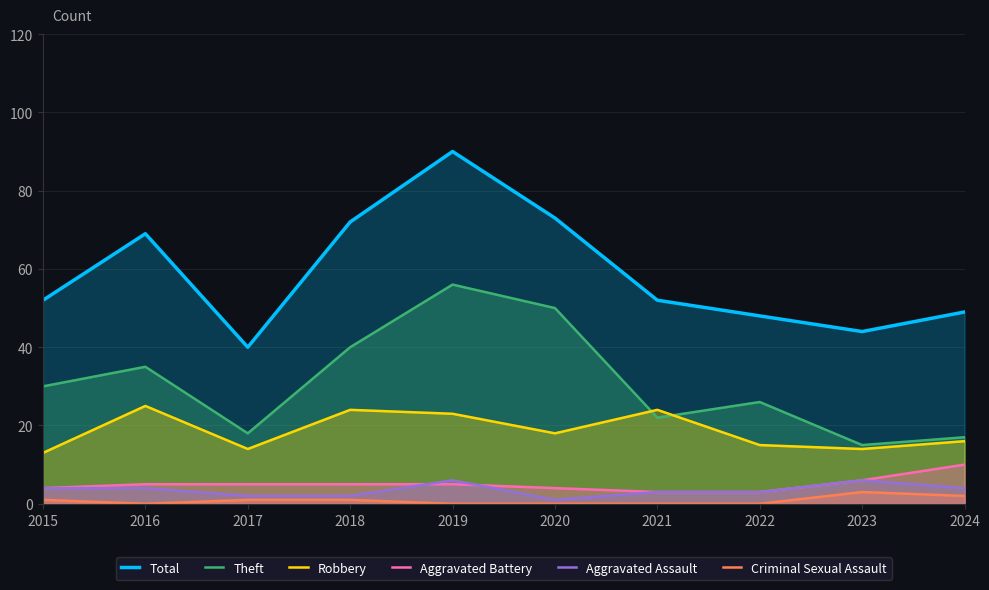

Is it true that Theft equals 26 at 2019?

False